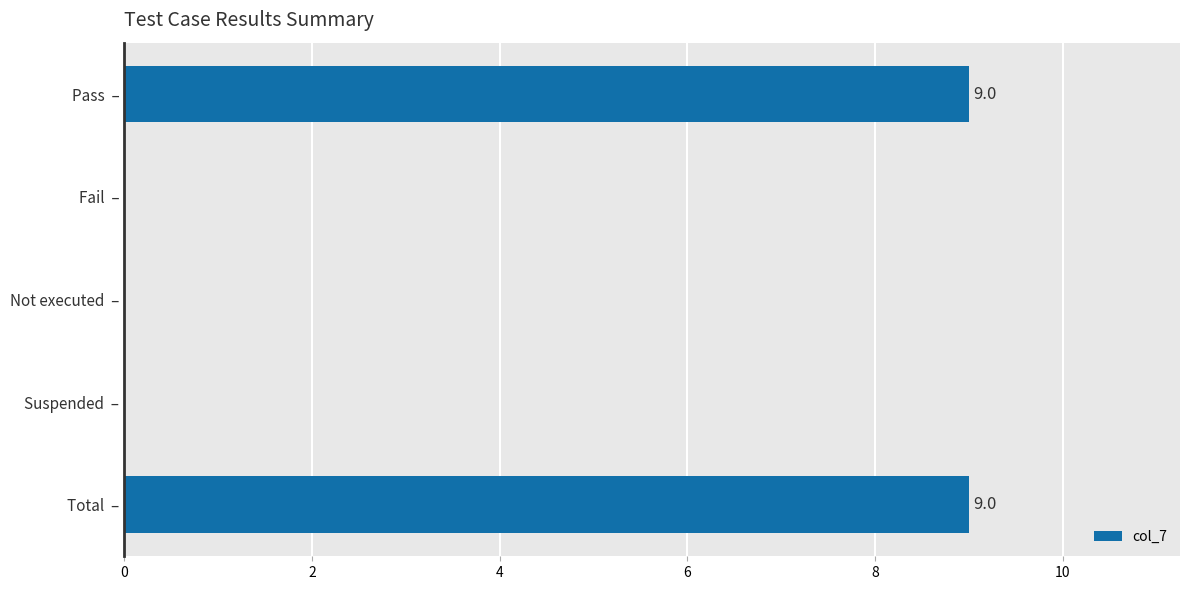

How many values are between 0 and 9?

5